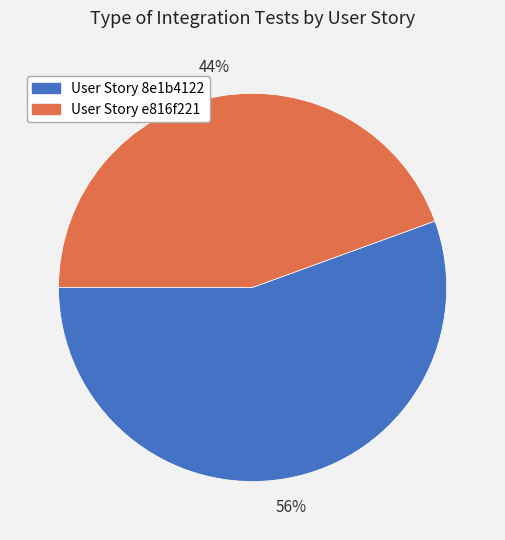

How many slices are in this pie chart?

2